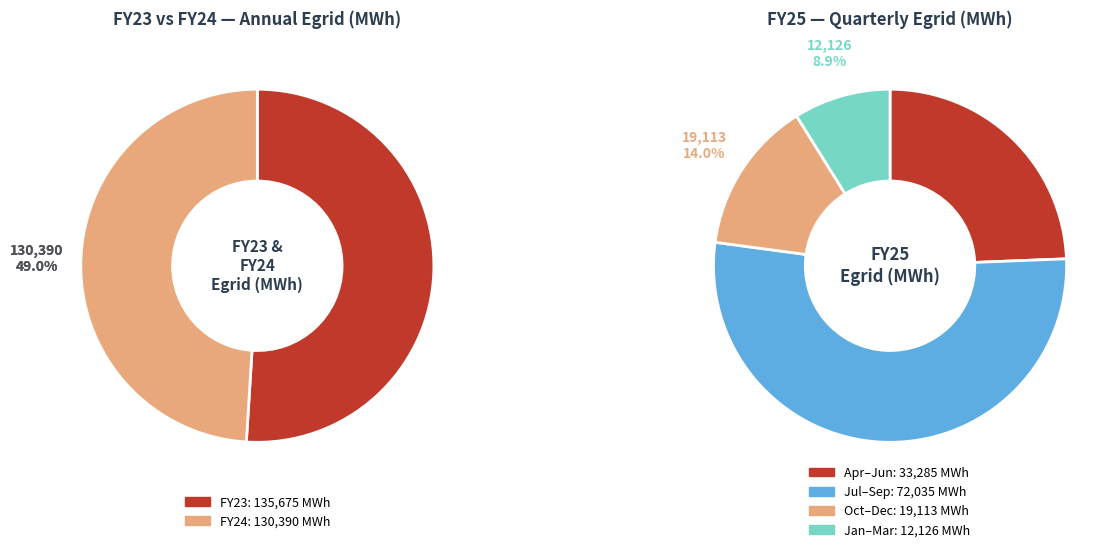

Does 3 represent more than half of the total?

No